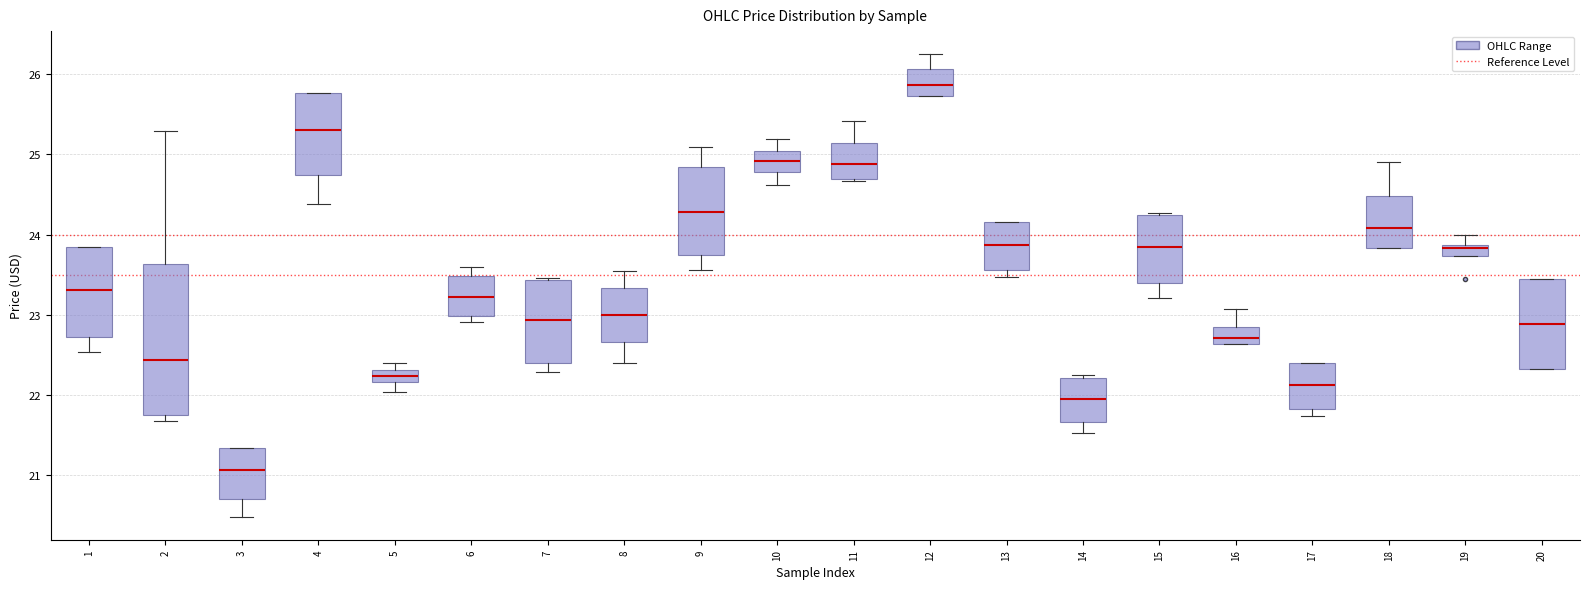

Which box's median line is the highest?

12